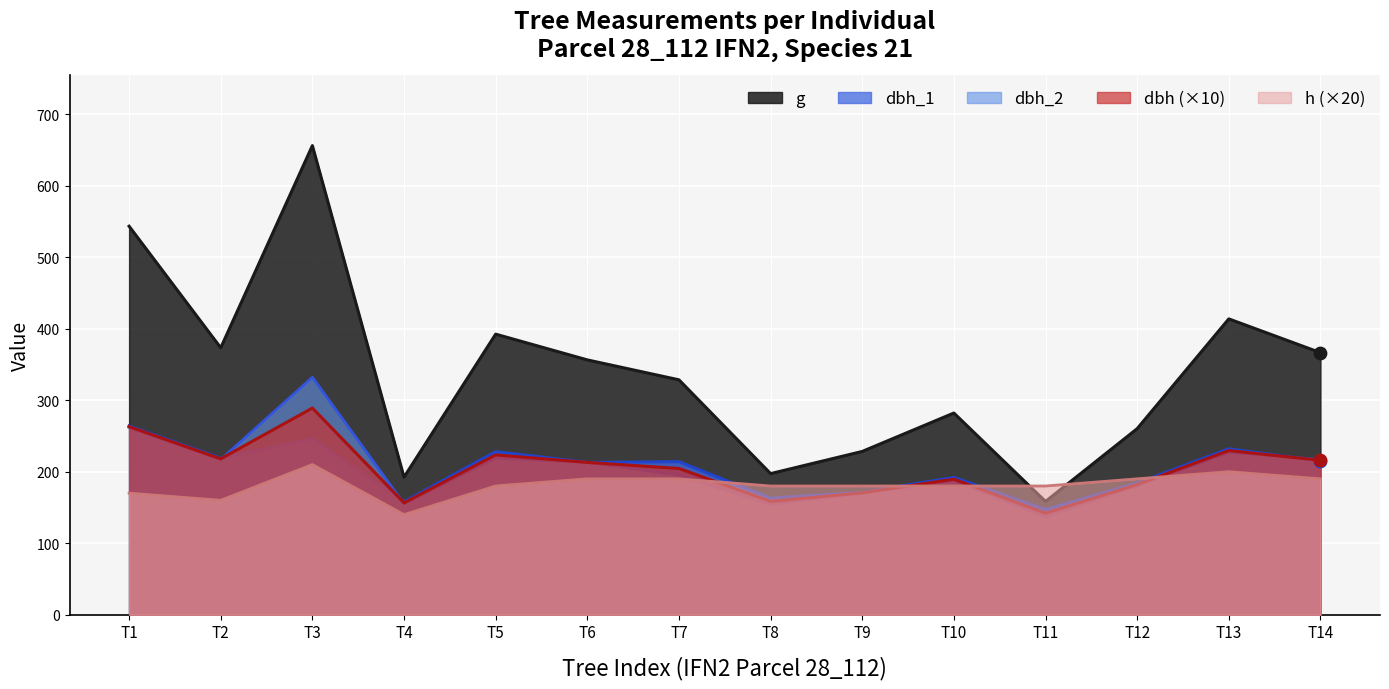

Which series contains the highest Y value?

g